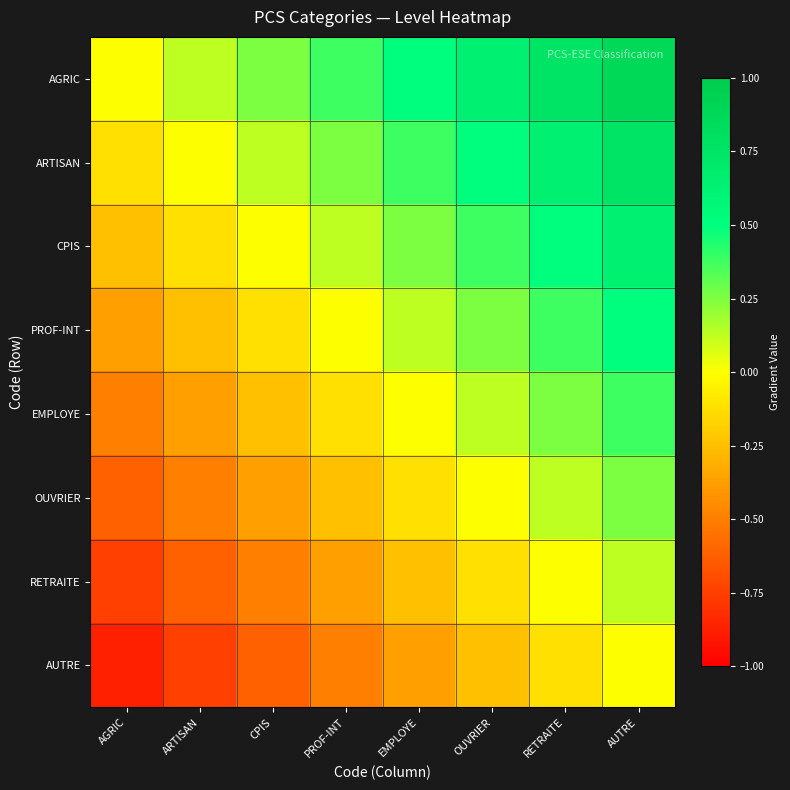

Between OUVRIER and AUTRE, which series saw the biggest shift?

AGRIC